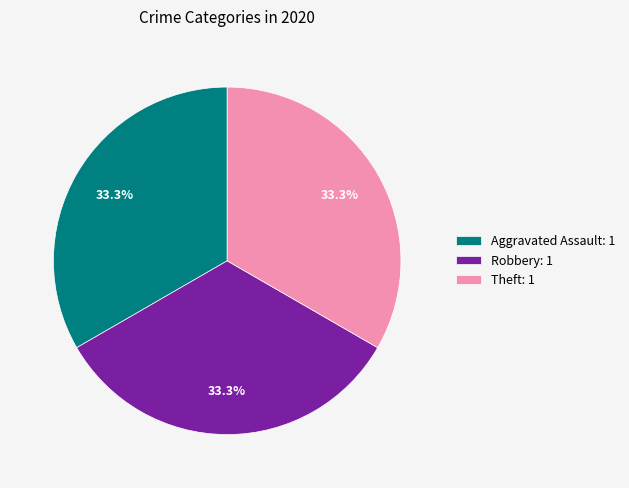

To the nearest percent, what is the average slice percentage?

33%